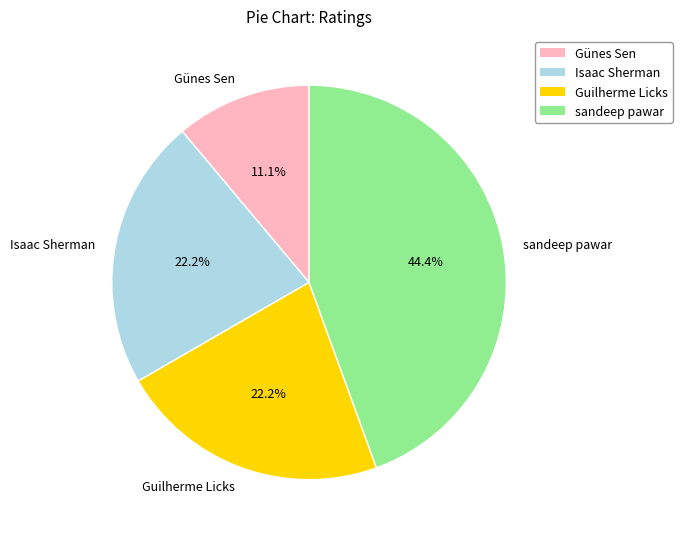

Is it true that Günes Sen is 11% of the pie?

True